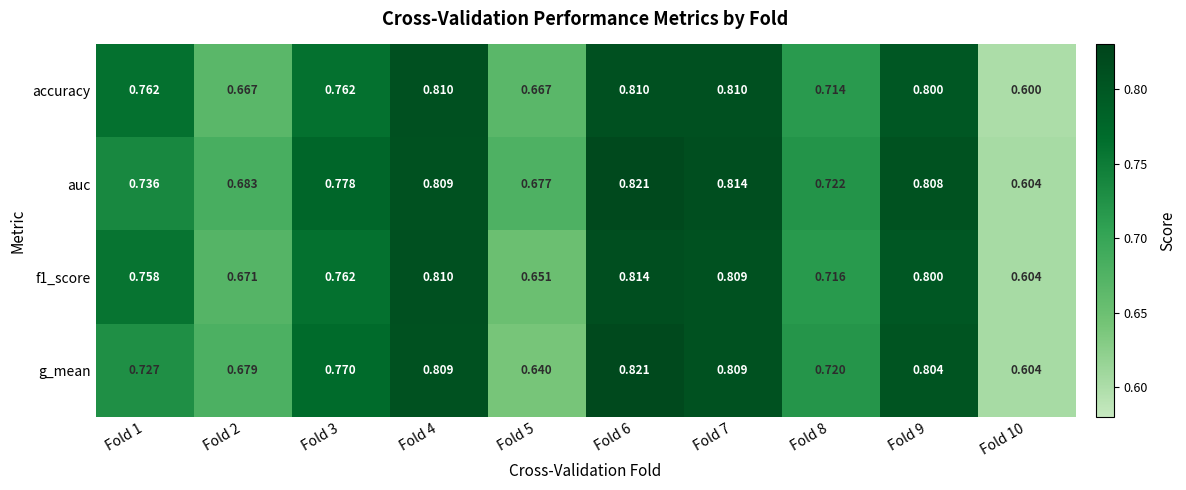

Which series changed the most between Fold 7 and Fold 8?

accuracy